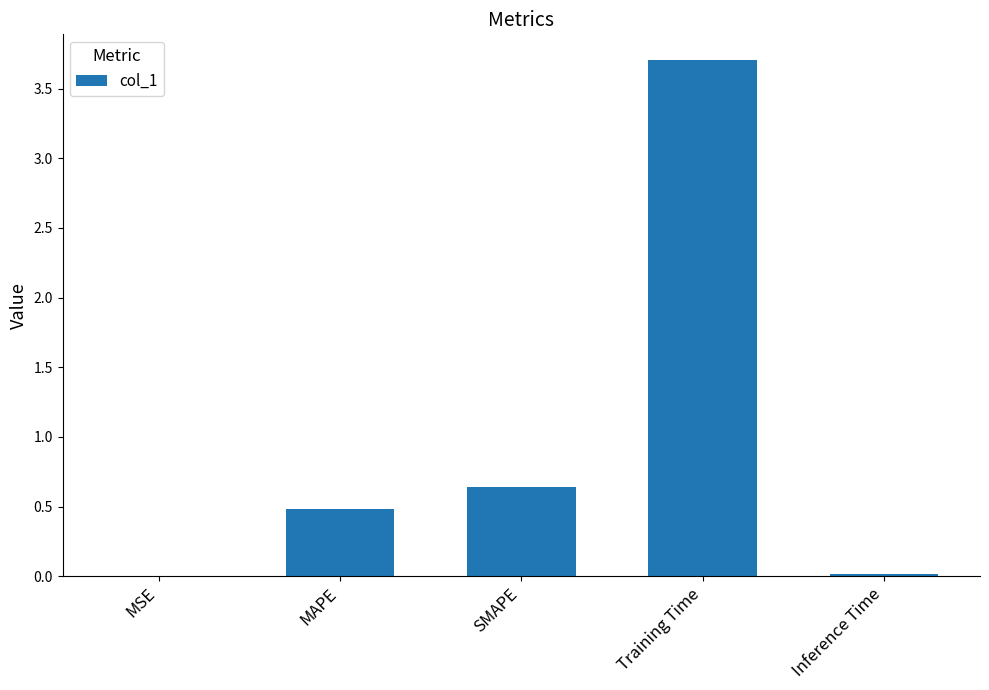

What is the sum of the values at Inference Time and MAPE?

0.5